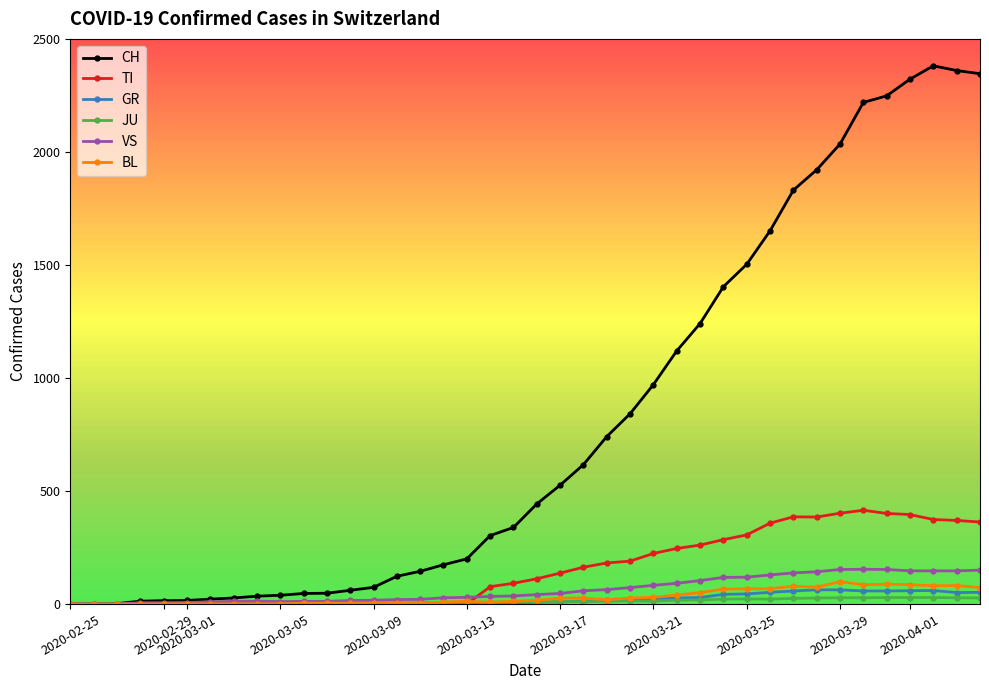

What are all the series names shown in the legend?

CH, TI, GR, JU, VS, BL